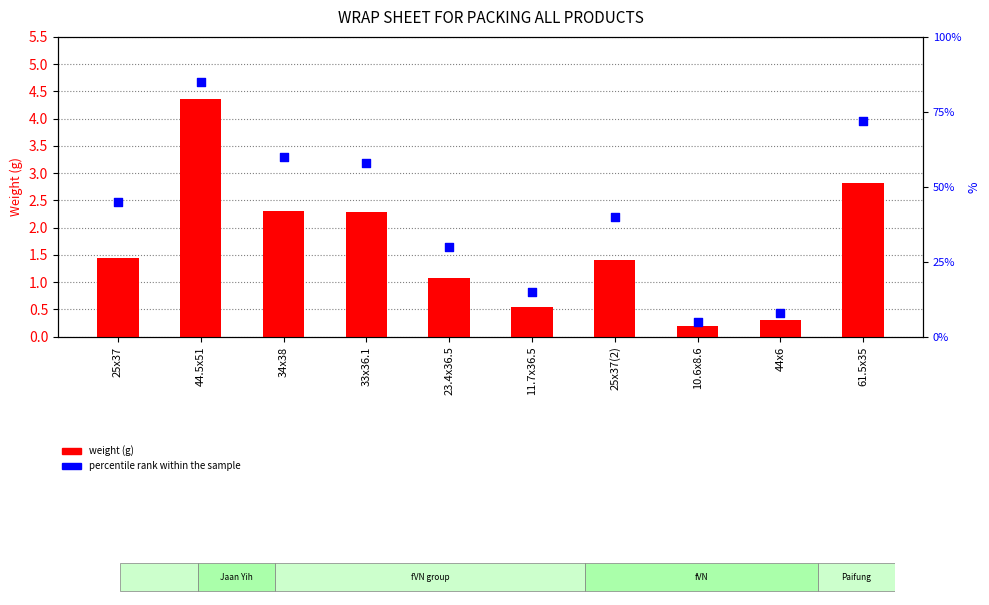

Is the value of percentile rank within the sample at 34x38 greater than the value of weight (g) at 25x37(2)?

Yes